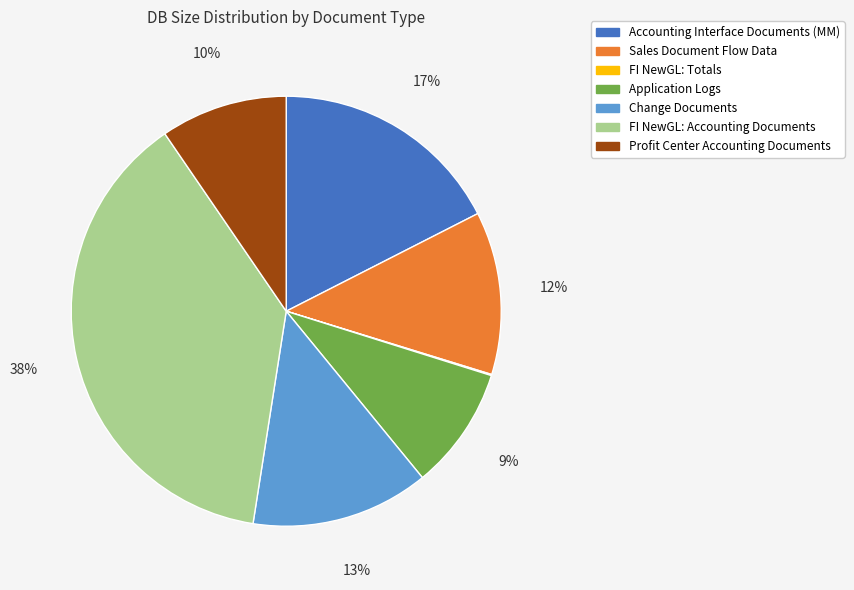

To the nearest percent, what portion does Change Documents represent?

13%